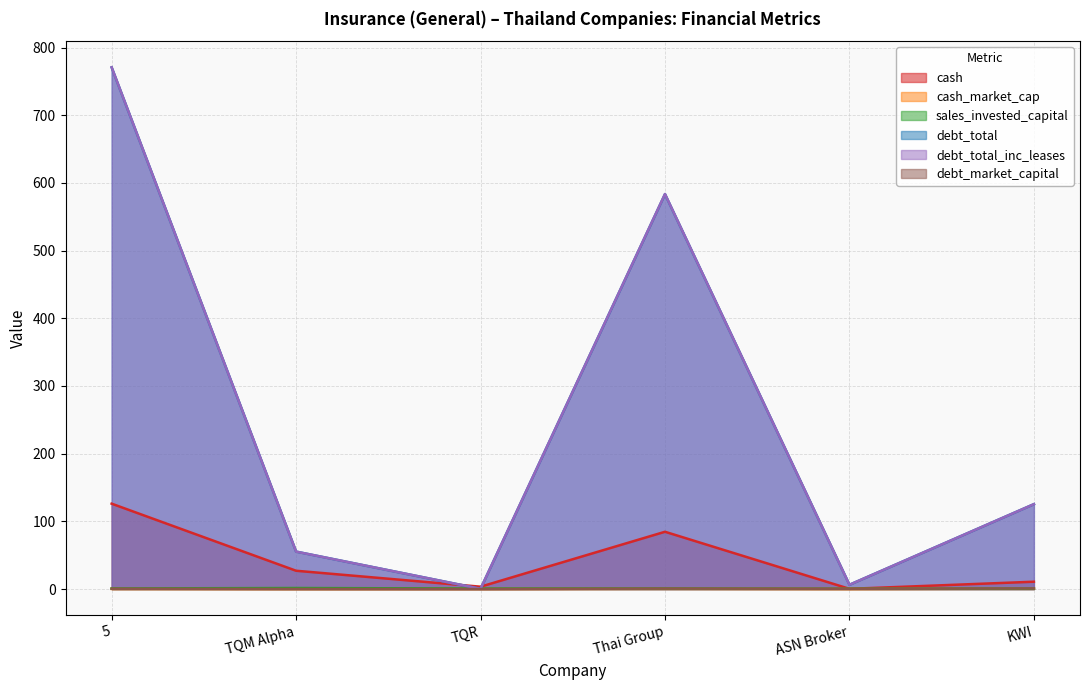

Rank the series by their maximum value, from lowest to highest.

cash_market_cap, debt_market_capital, sales_invested_capital, cash, debt_total, debt_total_inc_leases